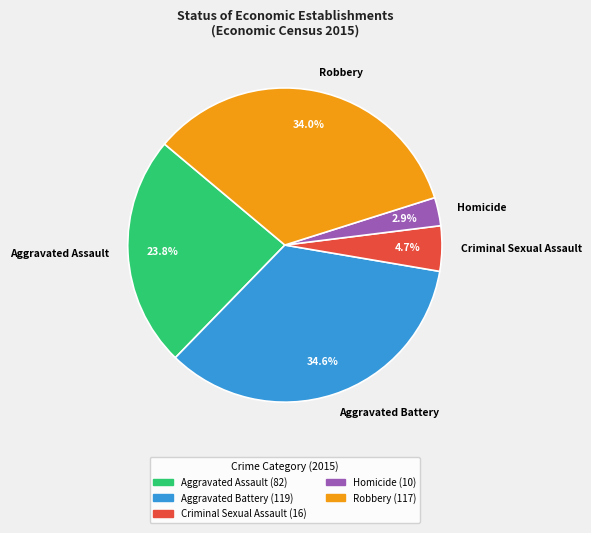

To the nearest percent, what is the difference between the Criminal Sexual Assault and Aggravated Battery slice percentages?

30%